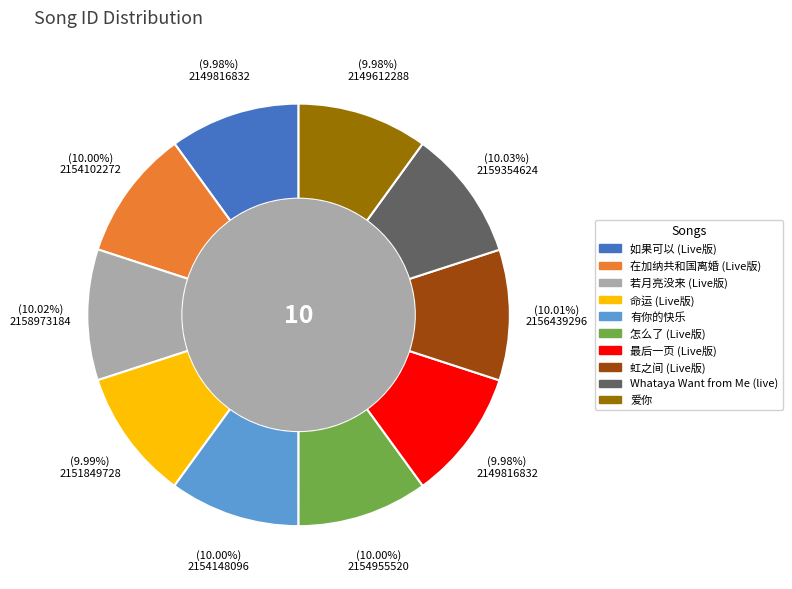

What is the ratio of the value at 怎么了 (Live版) to the value at 最后一页 (Live版)?

1.0